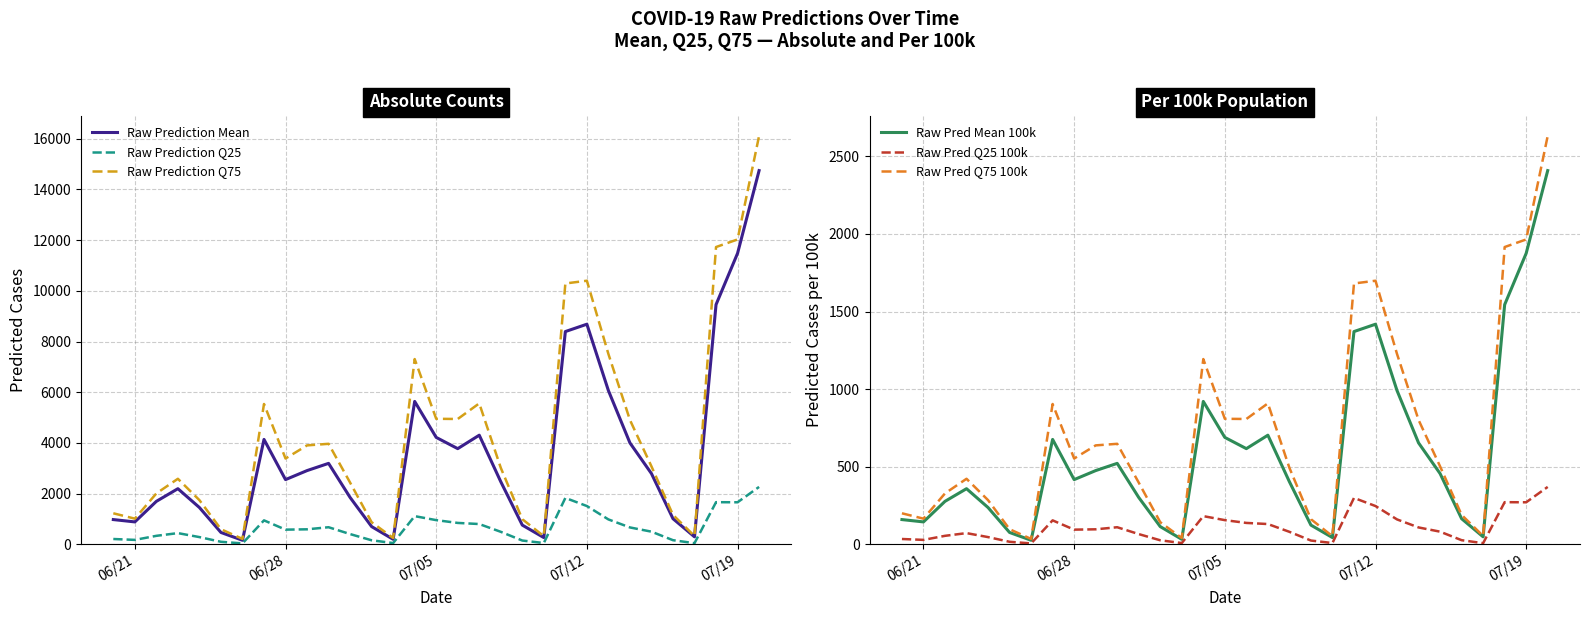

Is the value of Raw Prediction Mean at 06/28 greater than the value of Raw Prediction Q75 at 07/12?

No